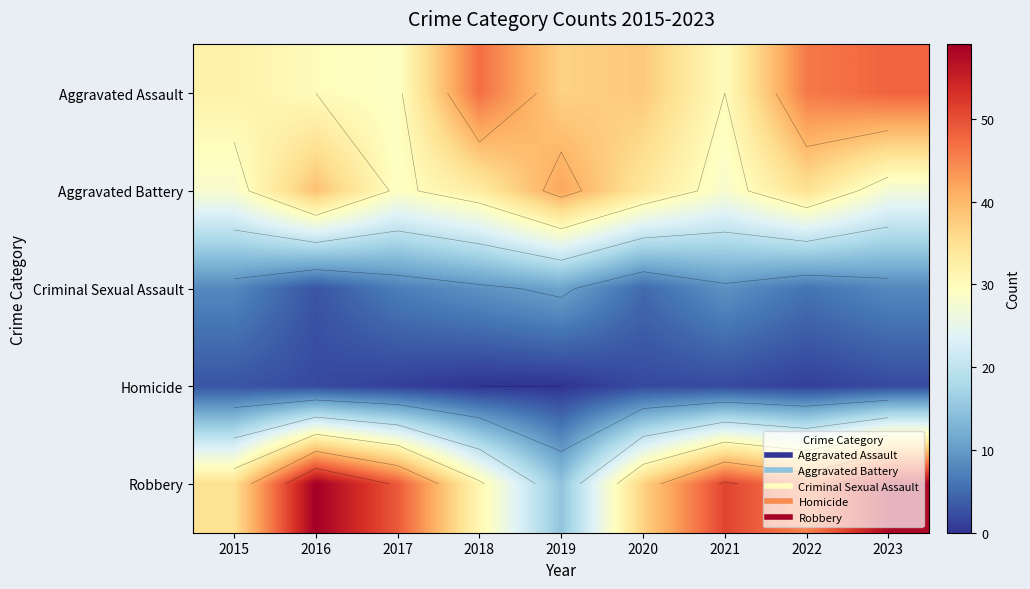

At which category is the sum across all series the highest?

2023